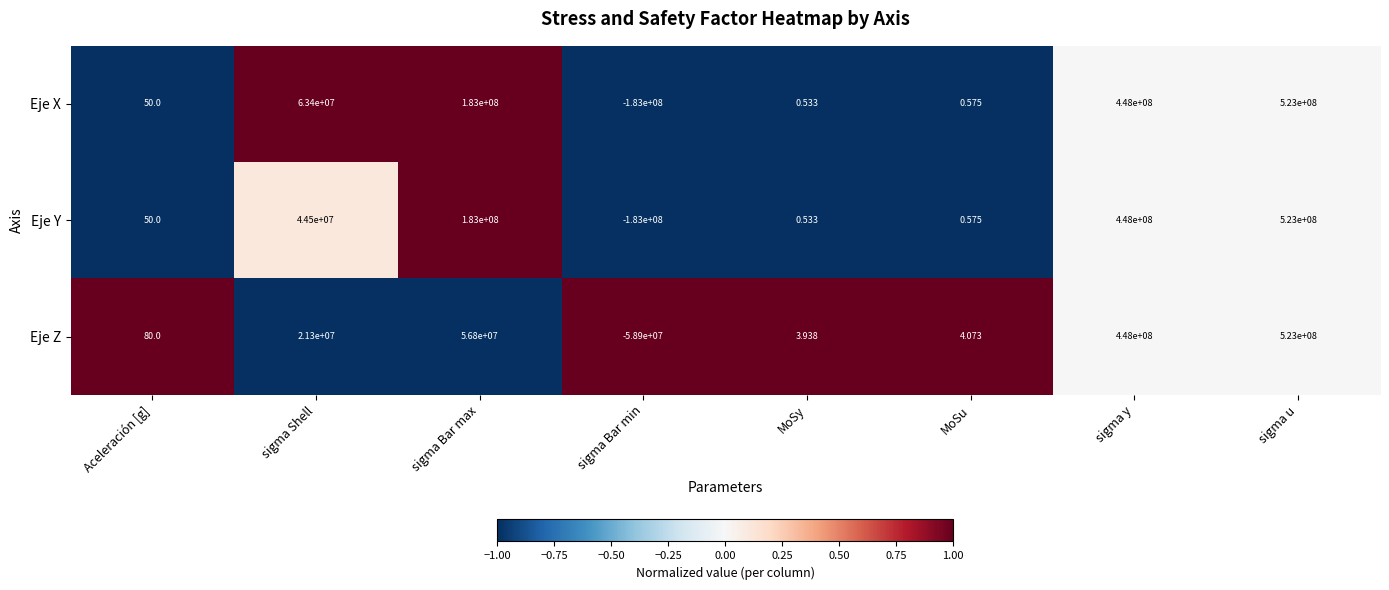

At which category is the sum across all series the highest?

sigma u